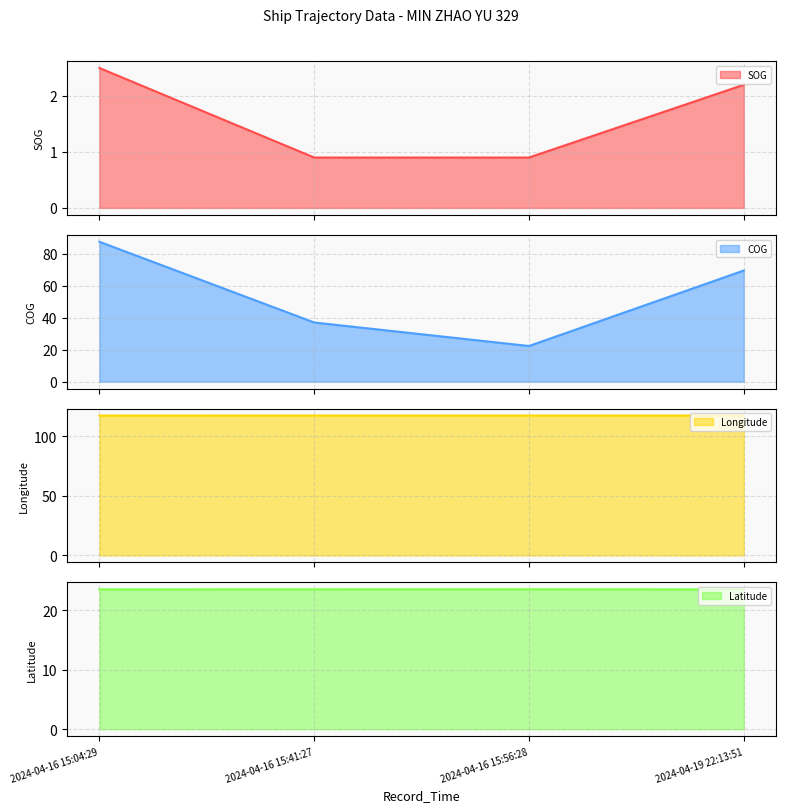

What is the label of the 3rd point from the right?

2024-04-16 15:41:27